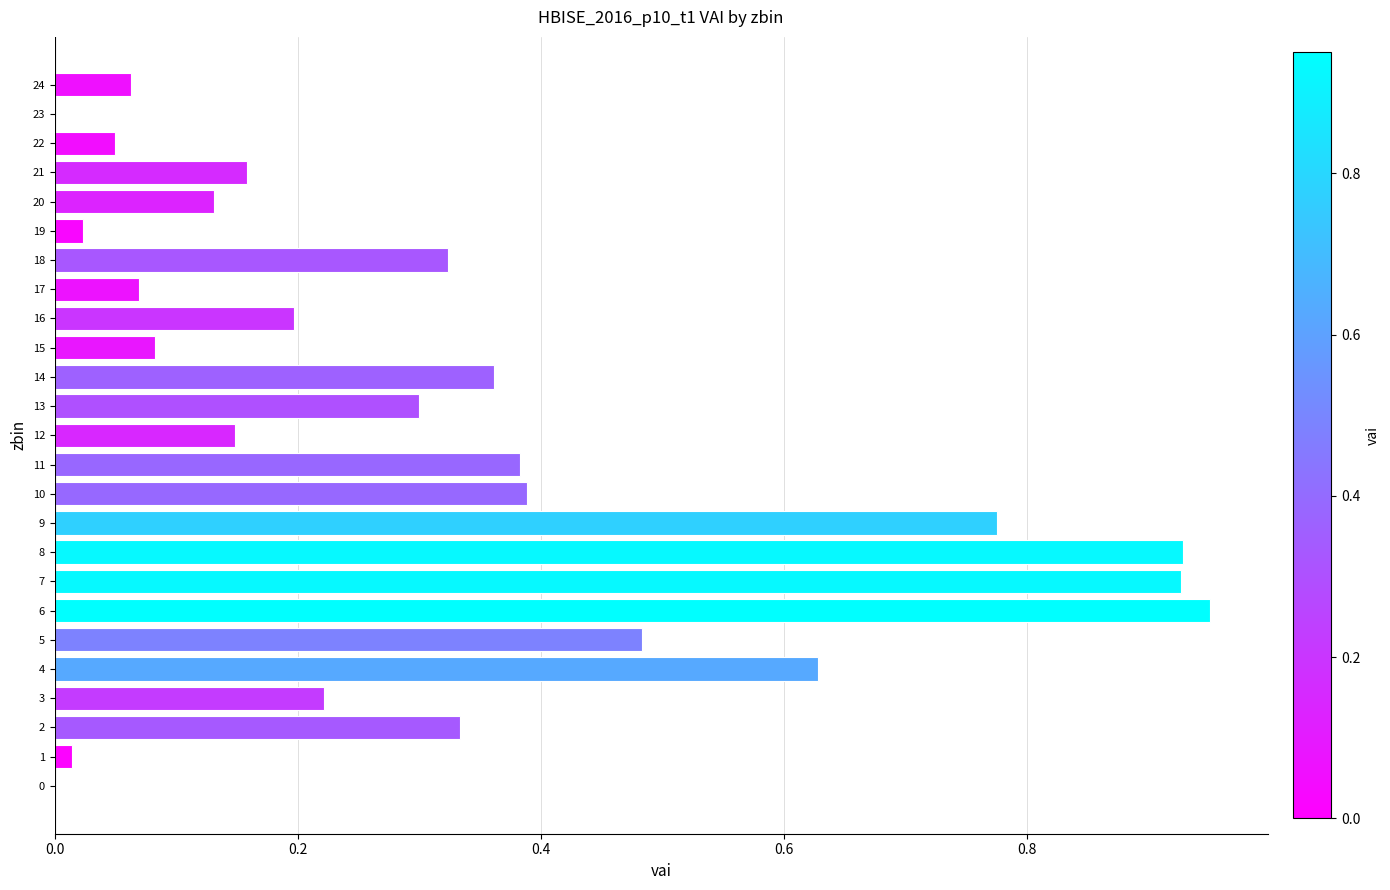

The value at 13 is 0.5. True or false?

False